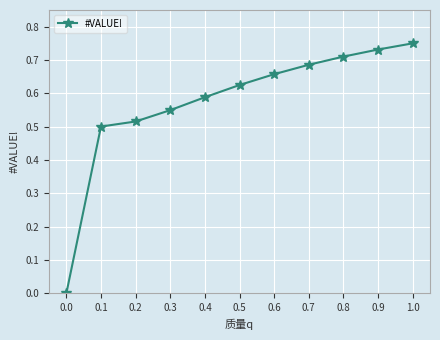

Does the chart have visible grid lines?

Yes